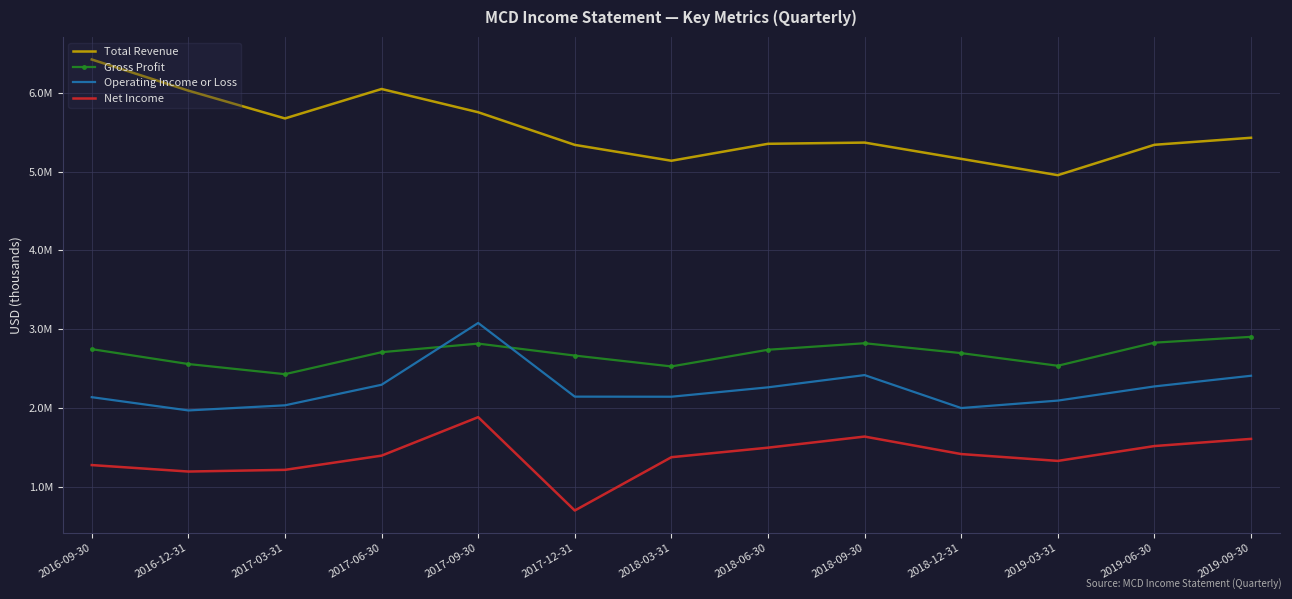

What position from the right is 2017-06-30?

10